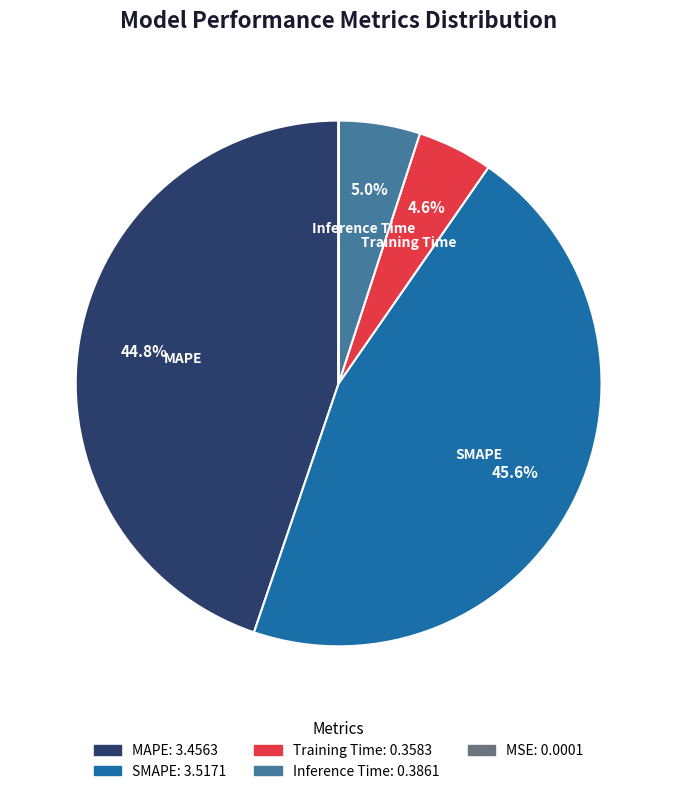

Is there a majority slice in this chart?

No